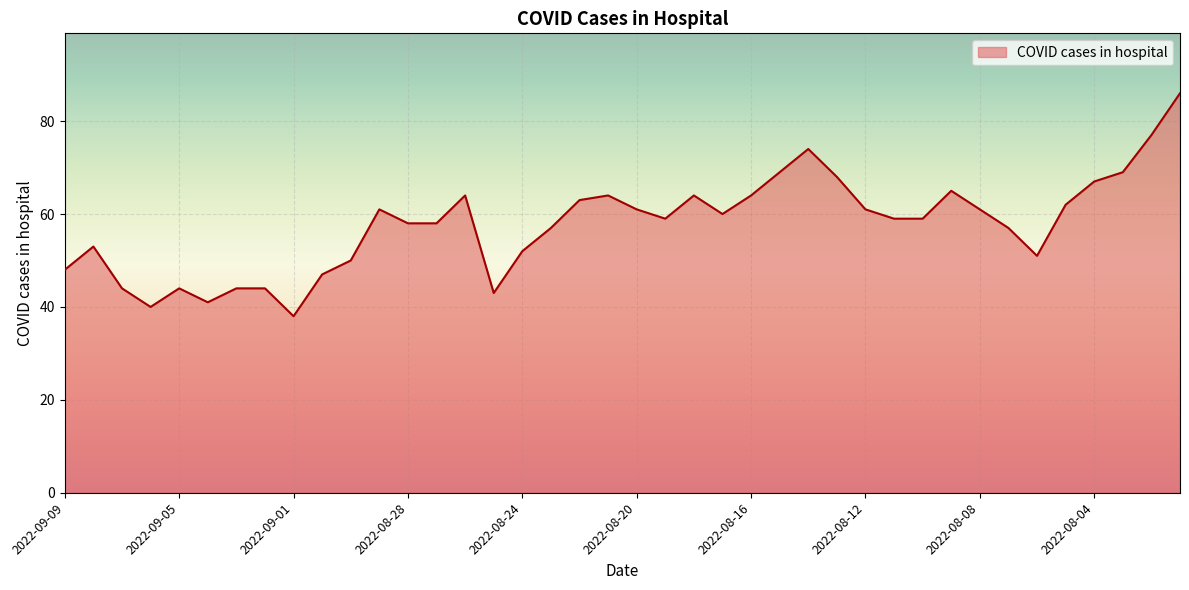

What is the minimum value shown in the chart?

38